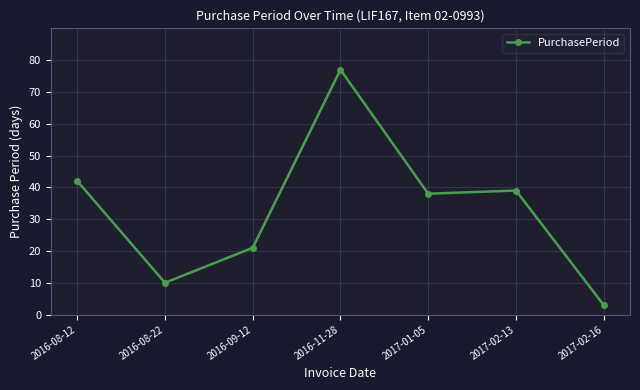

What is the difference between the maximum and minimum values?

74